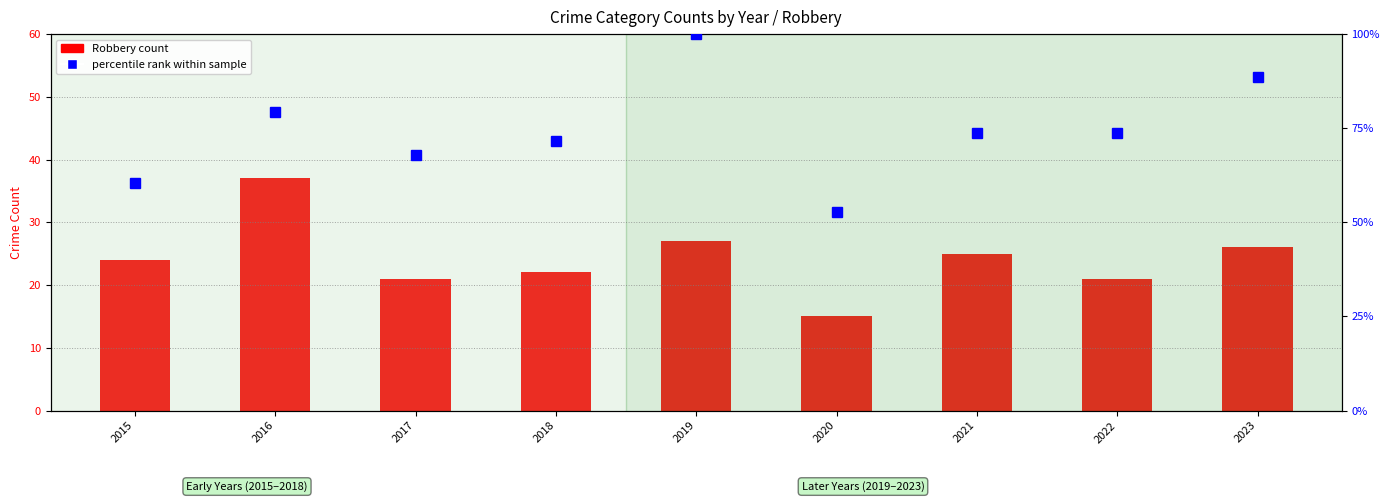

What is the difference between the second highest and minimum values in the Robbery (count) series?

12.0